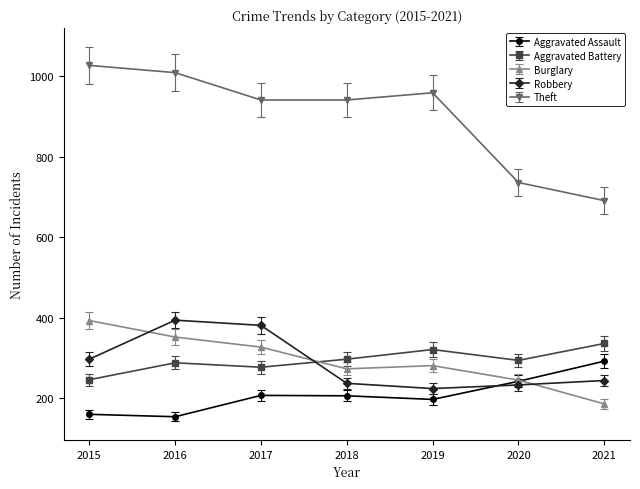

How many lines are shown in the chart?

5